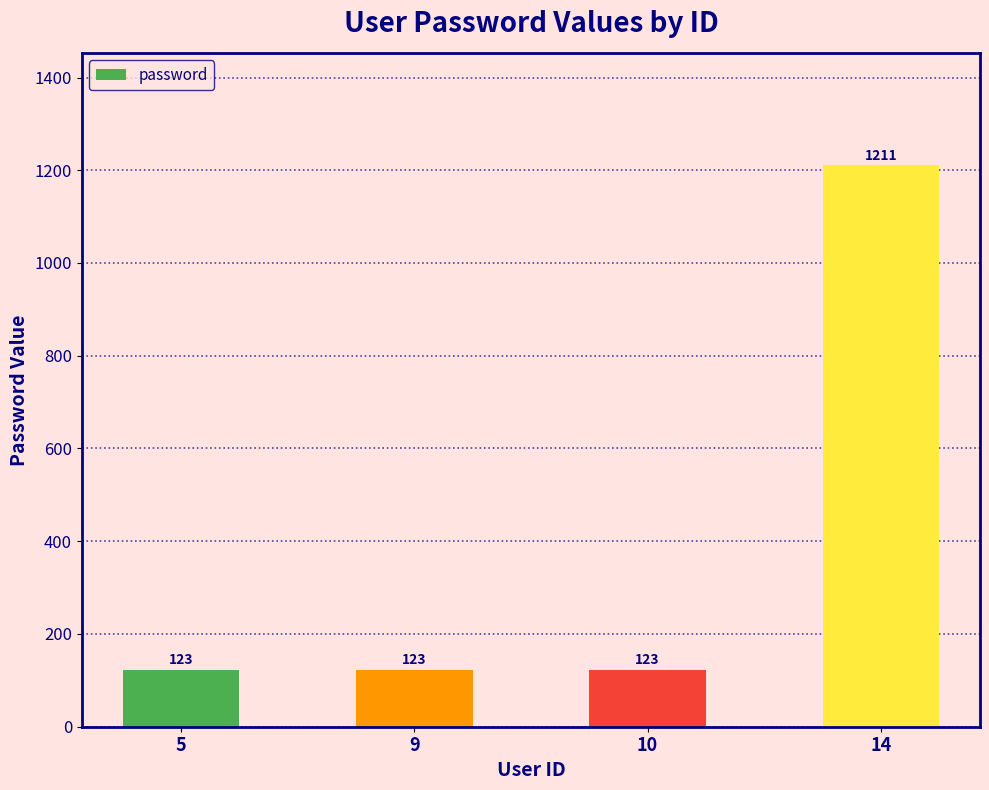

What is the sum of all values?

1580